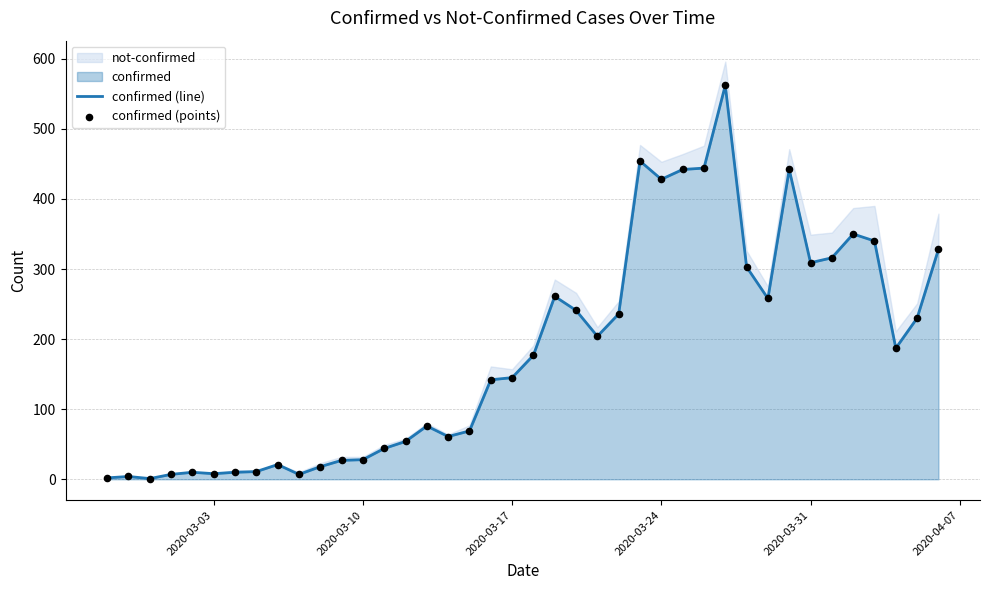

Is the value of confirmed (points) at 2020-04-07 greater than the value of confirmed (line) at 16?

No